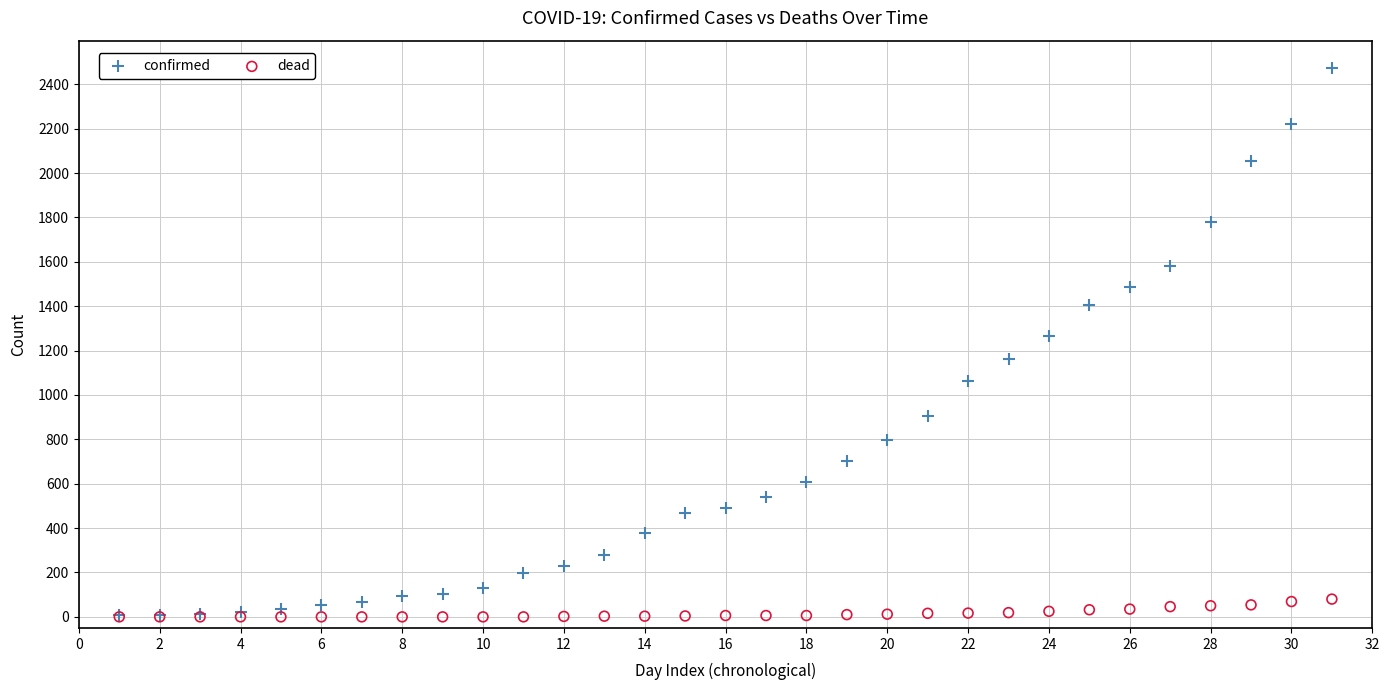

Across all series, what Y value is closest to 1236?

1267